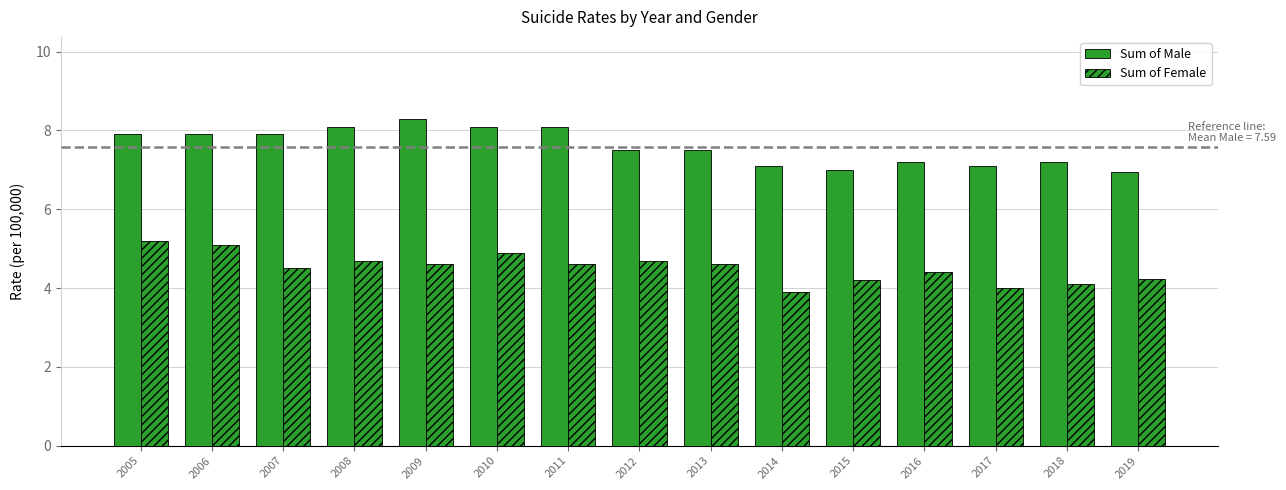

Are the bars grouped side by side (vs. stacked)?

Yes